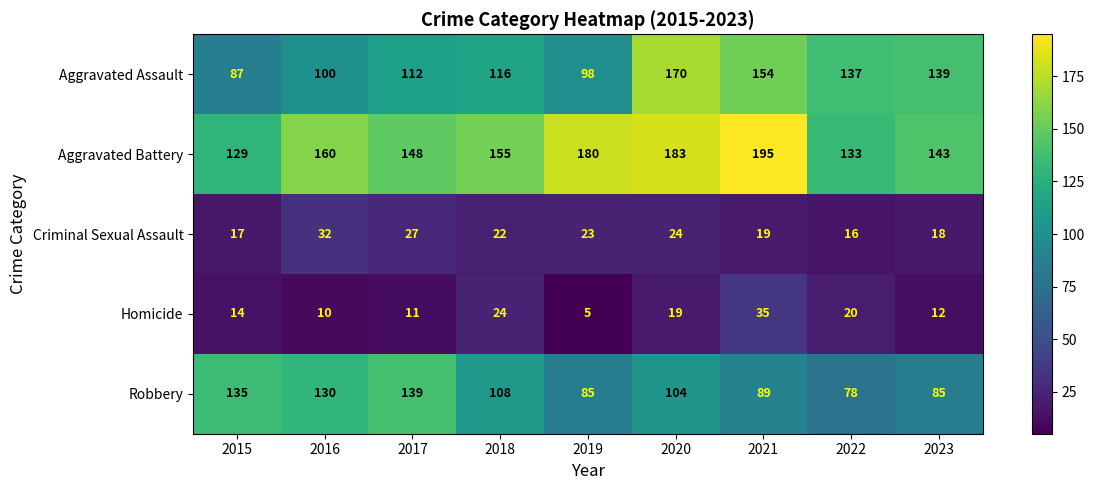

Which series changed the most between 2016 and 2022?

Robbery